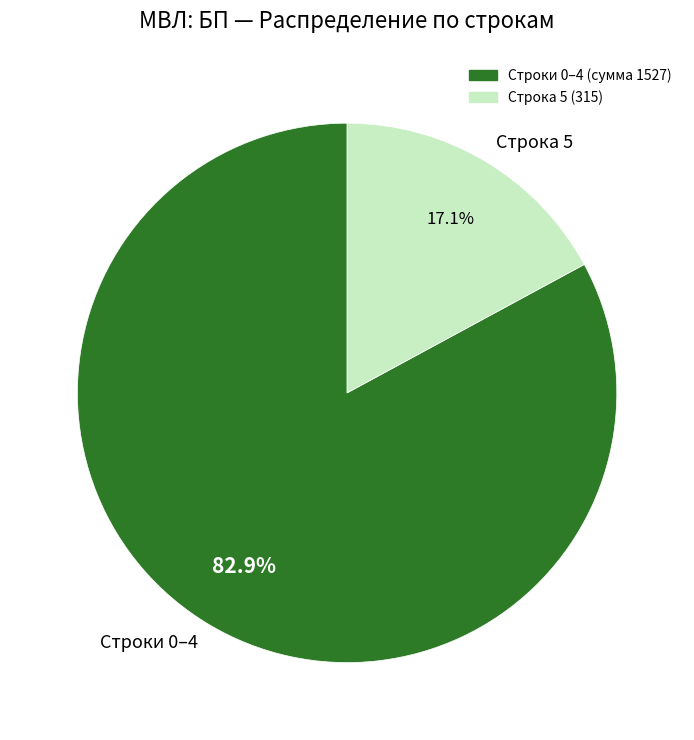

Rank the categories by value from highest to lowest.

Строки 0–4, Строка 5